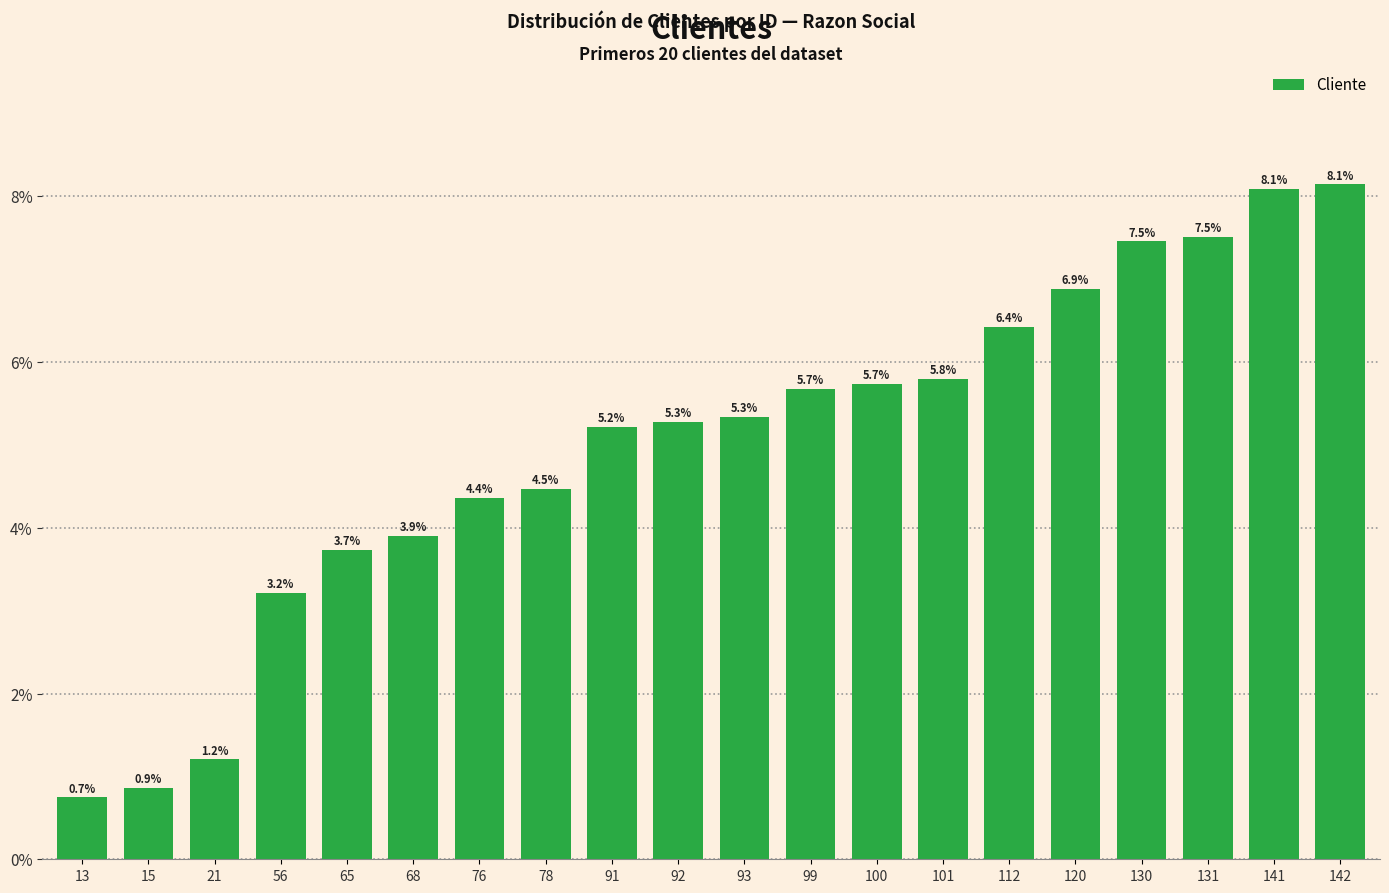

What is the sum of the values at 56 and 92?

0.1